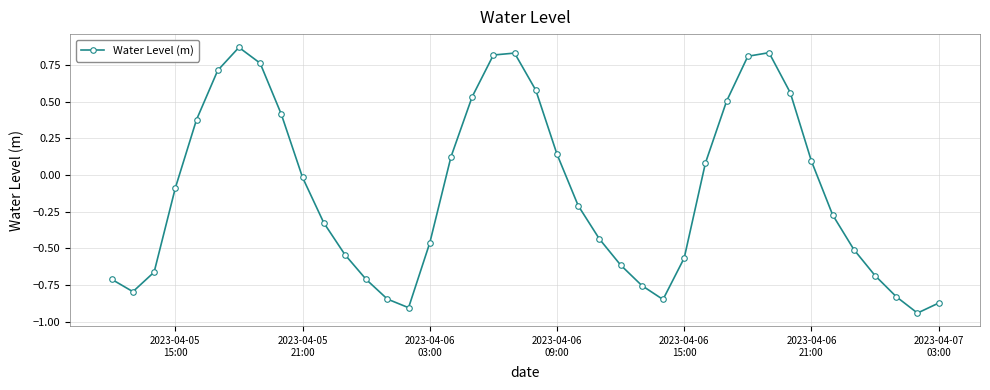

What is the difference between the maximum and minimum values?

1.8